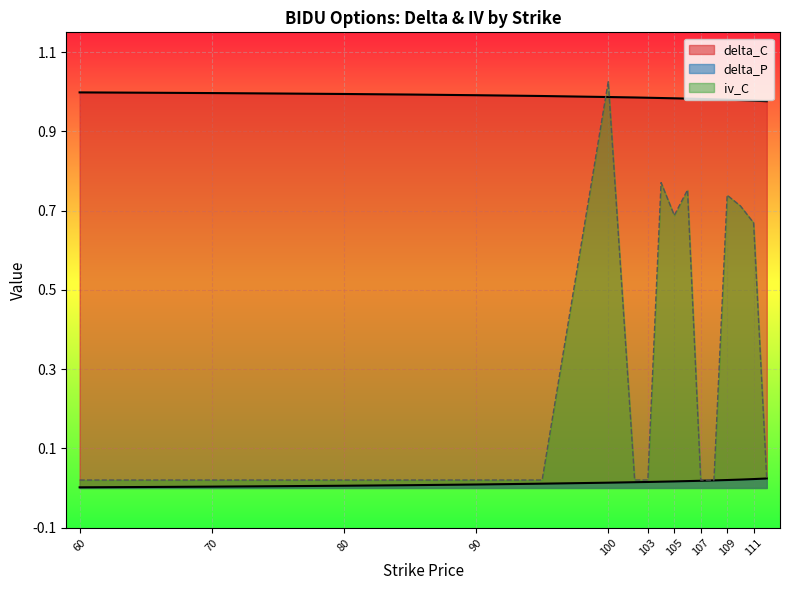

Between 65 and 112, which is larger?

65